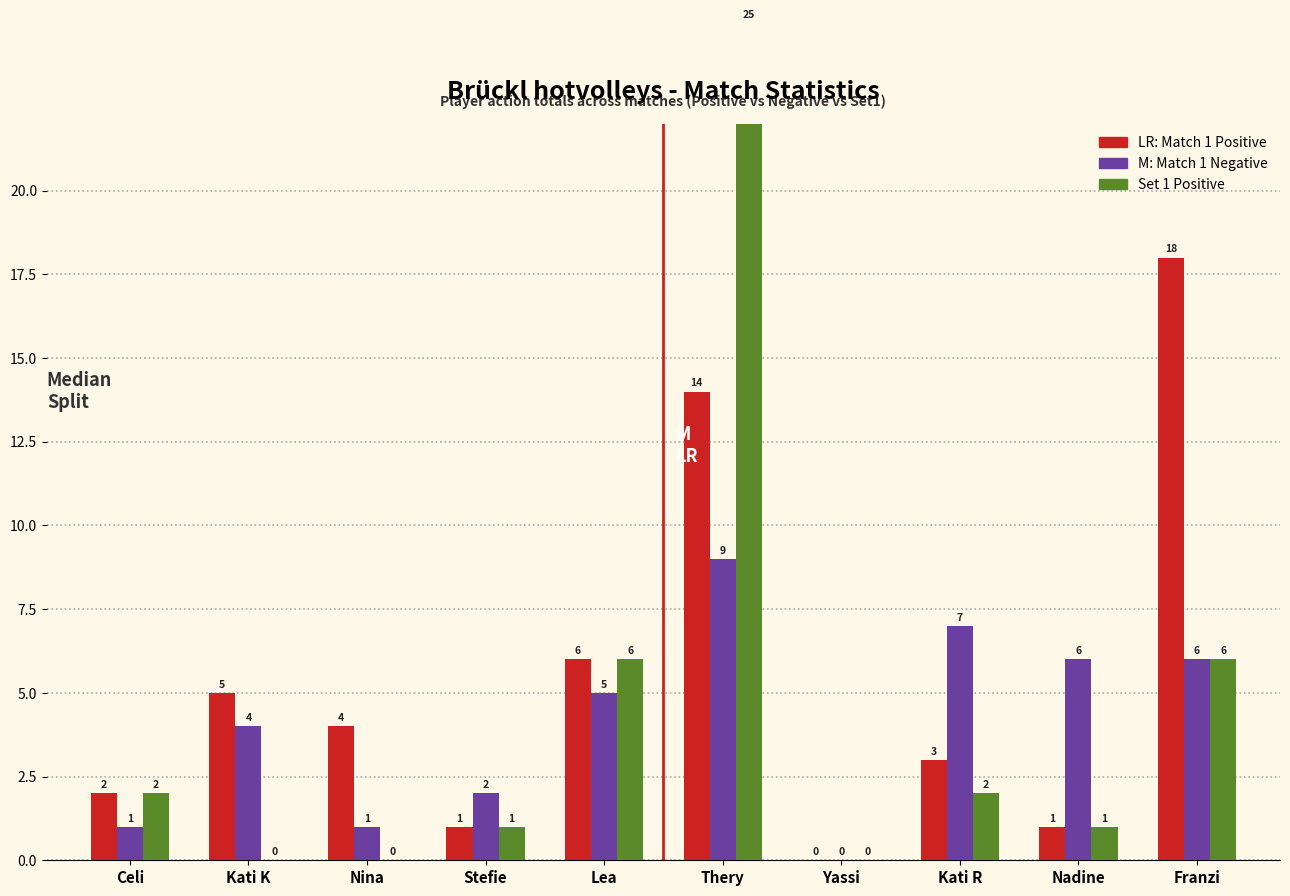

List the series in order of their peak value, highest first.

Set1 Positive, Positive Total, Negative Total